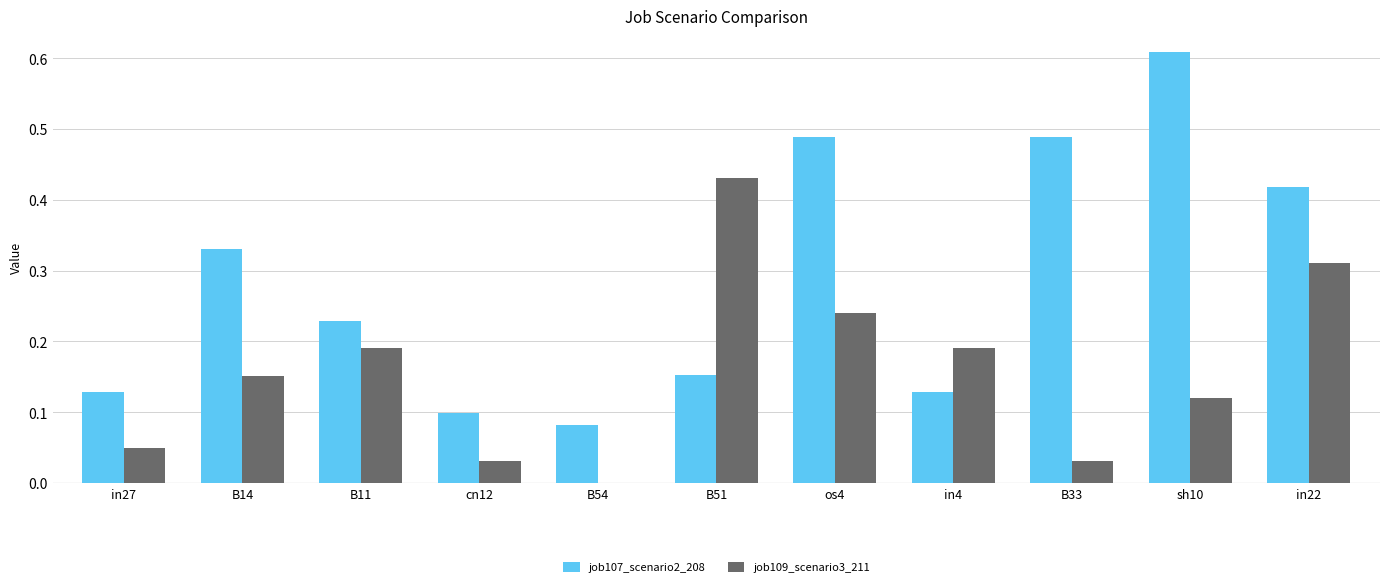

What is the total value across all series at sh10?

0.7